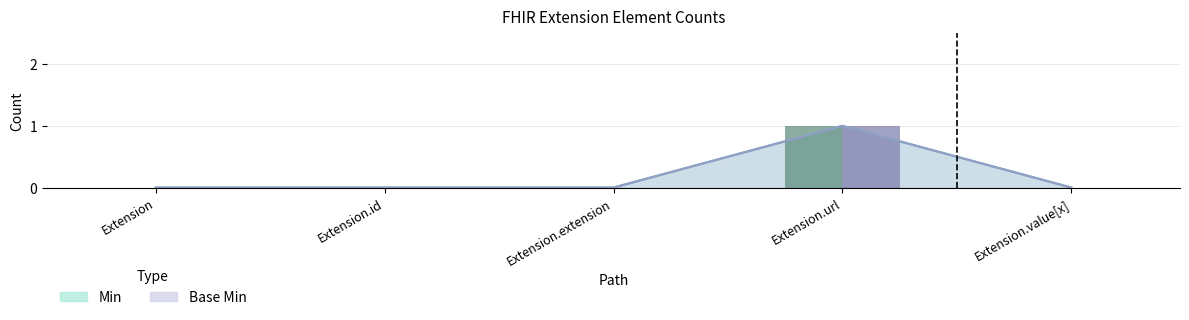

What position from the right is Extension.url?

2